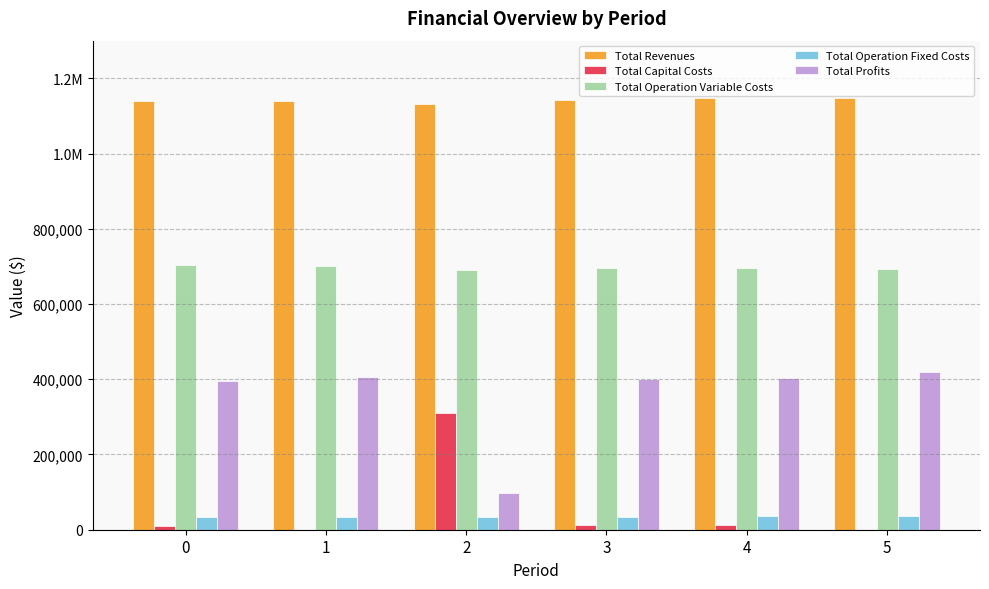

Is it true that Total Revenues equals 399402.7 at 1?

False